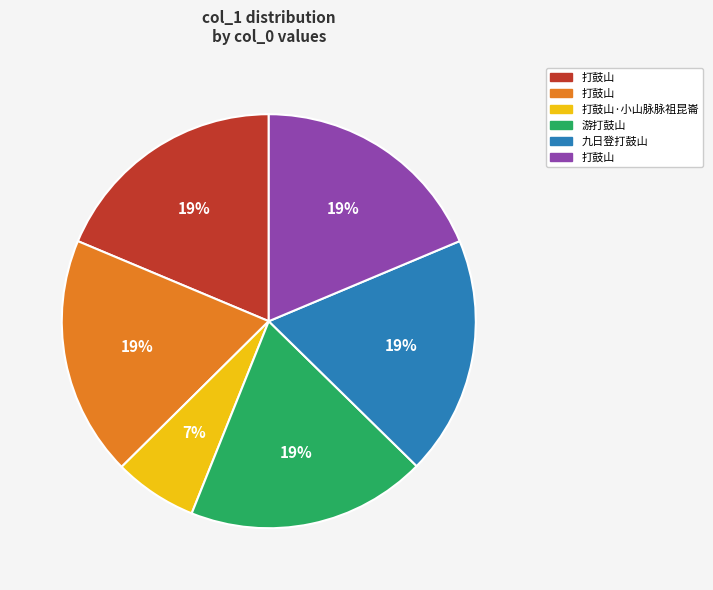

To the nearest percent, what is the difference between the largest and smallest slice percentages?

12%